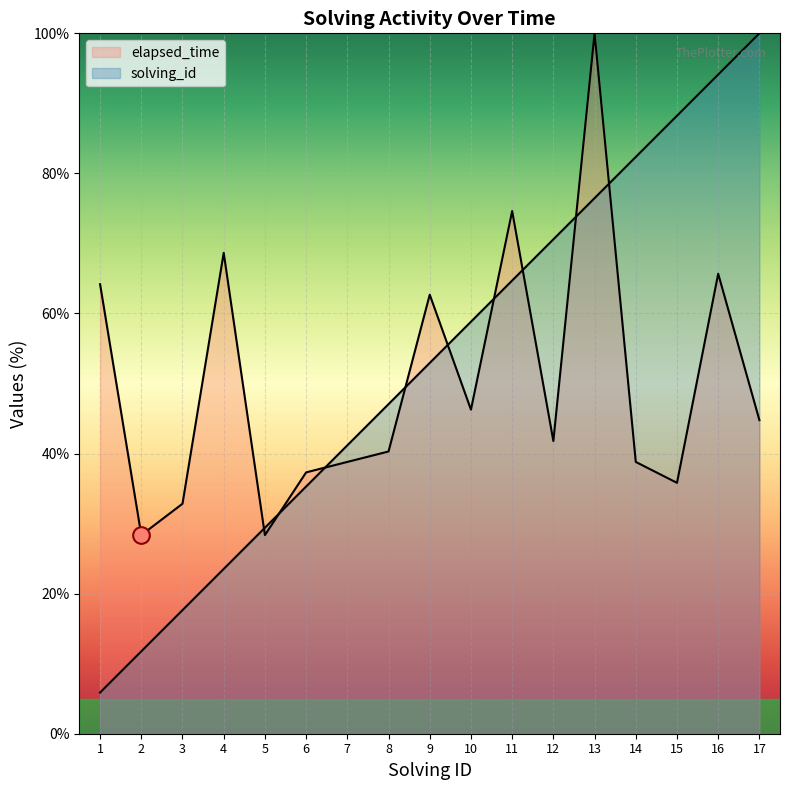

List the series in order of their overall mean, highest first.

solving_id, elapsed_time